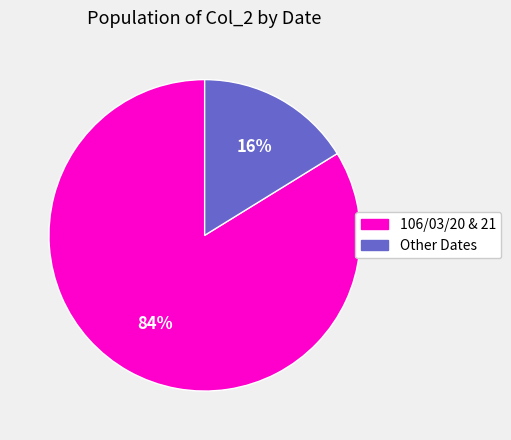

Does any single category account for the majority?

Yes